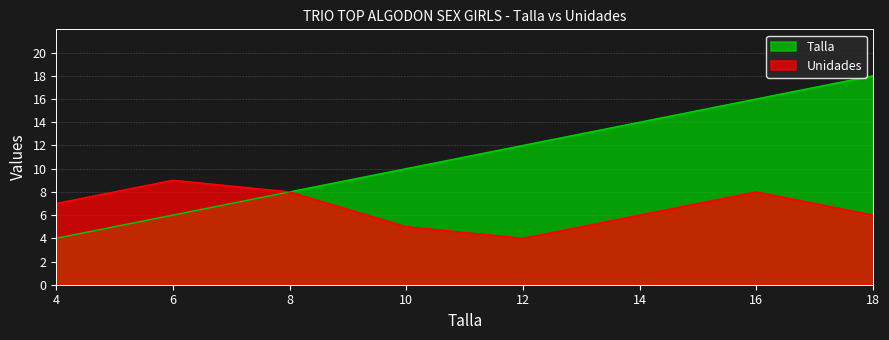

What are all the series names shown in the legend?

Talla, Unidades